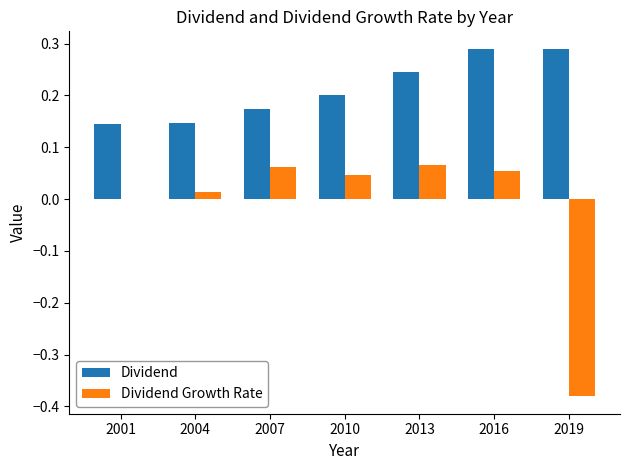

What is the sum of the Dividend values at 2007 and 2013?

0.4